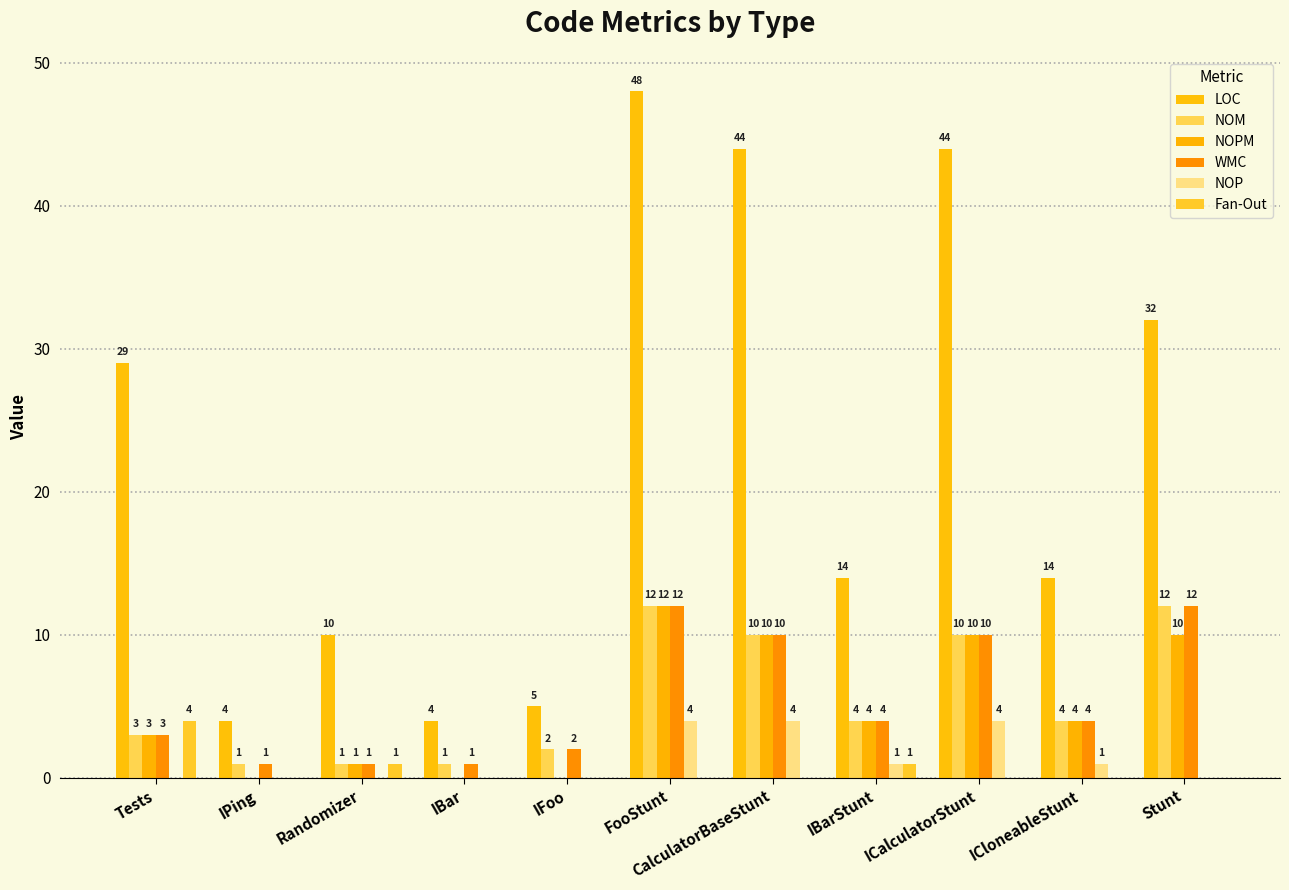

Reading right to left, transcribe all the data shown in this chart.

LOC: 32	14	44	14	44	48	5	4	10	4	29
NOM: 12	4	10	4	10	12	2	1	1	1	3
NOPM: 10	4	10	4	10	12	0	0	1	0	3
WMC: 12	4	10	4	10	12	2	1	1	1	3
NOP: 0	1	4	1	4	4	0	0	0	0	0
Fan-Out: 0	0	0	1	0	0	0	0	1	0	4